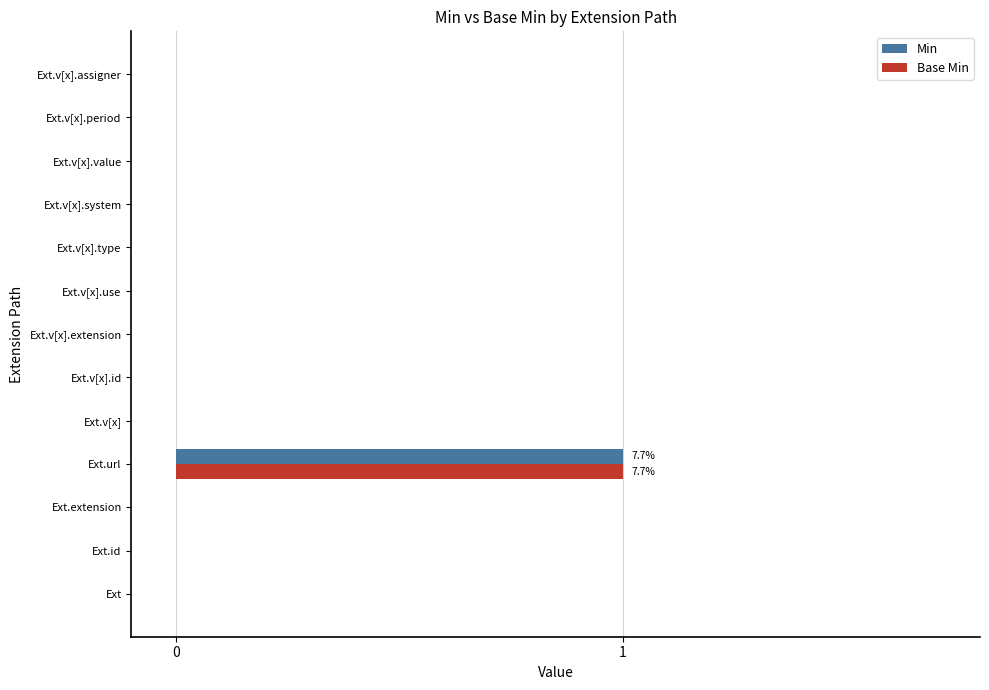

The Base Min series shows 0 at Ext.v[x].use. True or false?

True